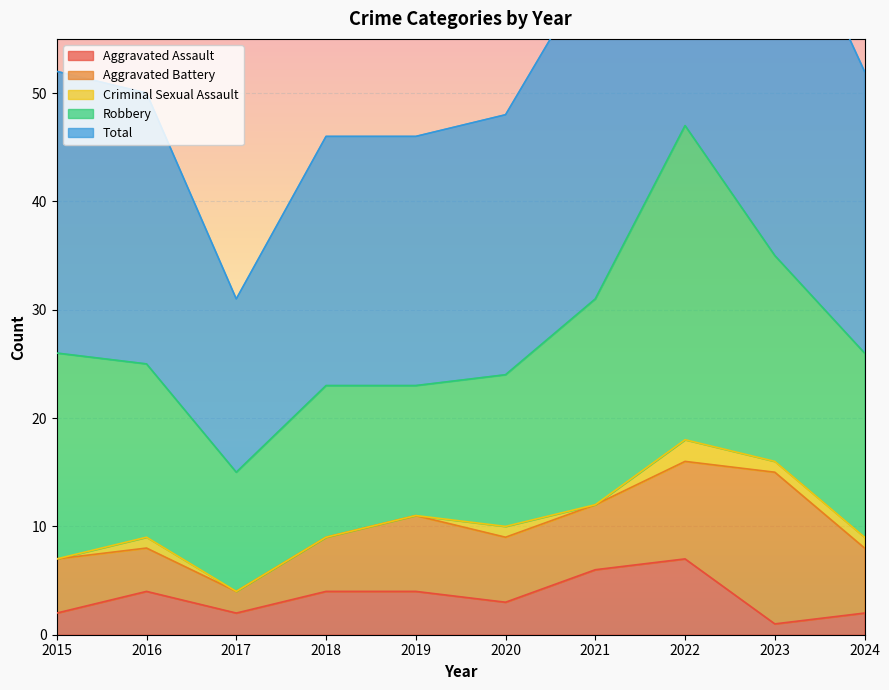

In Total, how many points are lower than both neighbors (excluding endpoints)?

1